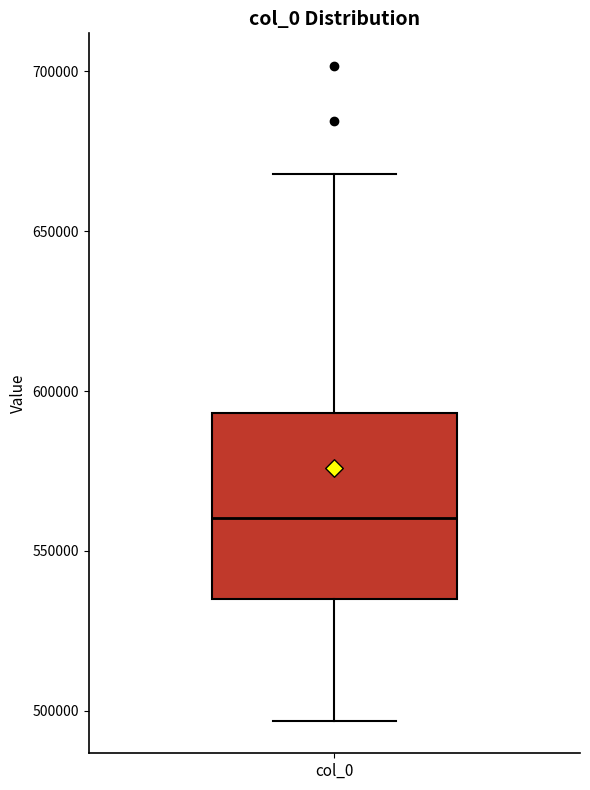

Read this box plot against the y-axis: the position of the median line, the range covered by the box, and the ends of both whiskers. The values are not printed on the chart, so give them approximately, as read against the axis.

median 560000, box 535000 to 595000, whiskers 495000 to 670000